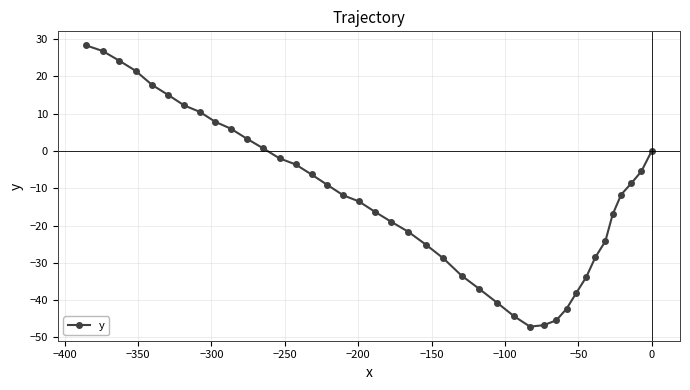

What is the value of the 21st point from the left?

-21.6